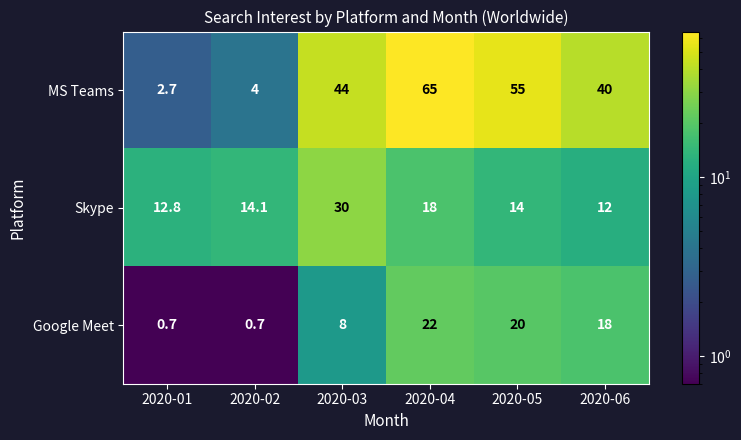

Is it true that Skype equals 30.0 at 2020-03?

True